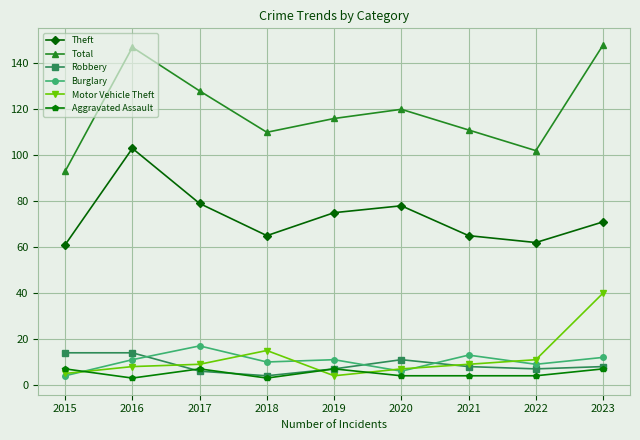

How many categories are shown in the chart?

9